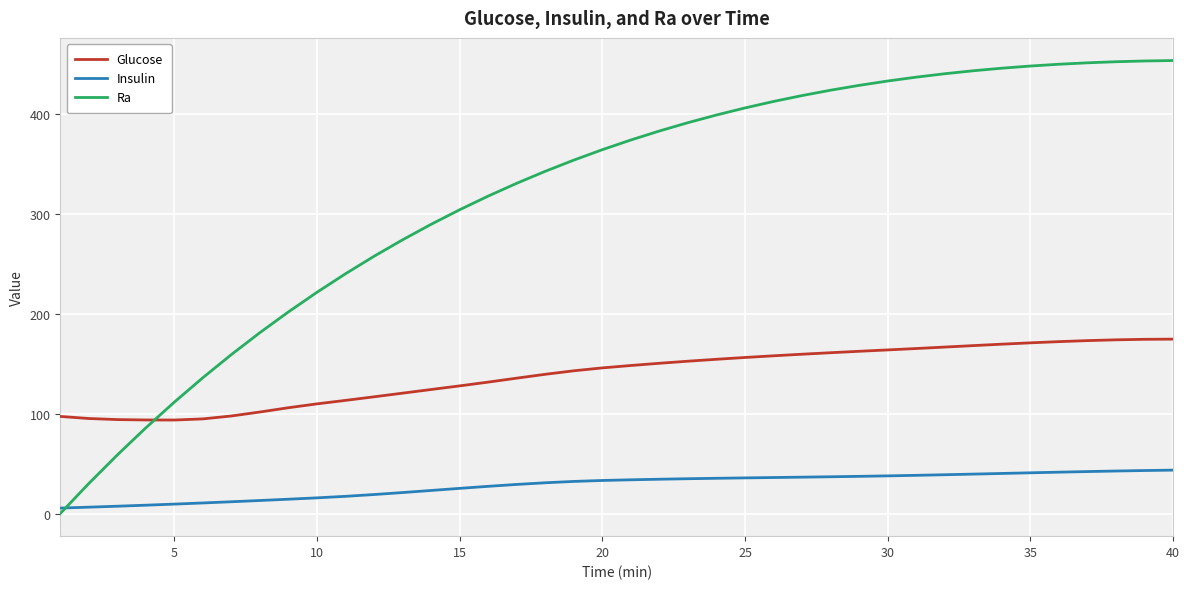

What is the highest value of the Glucose series?

174.8